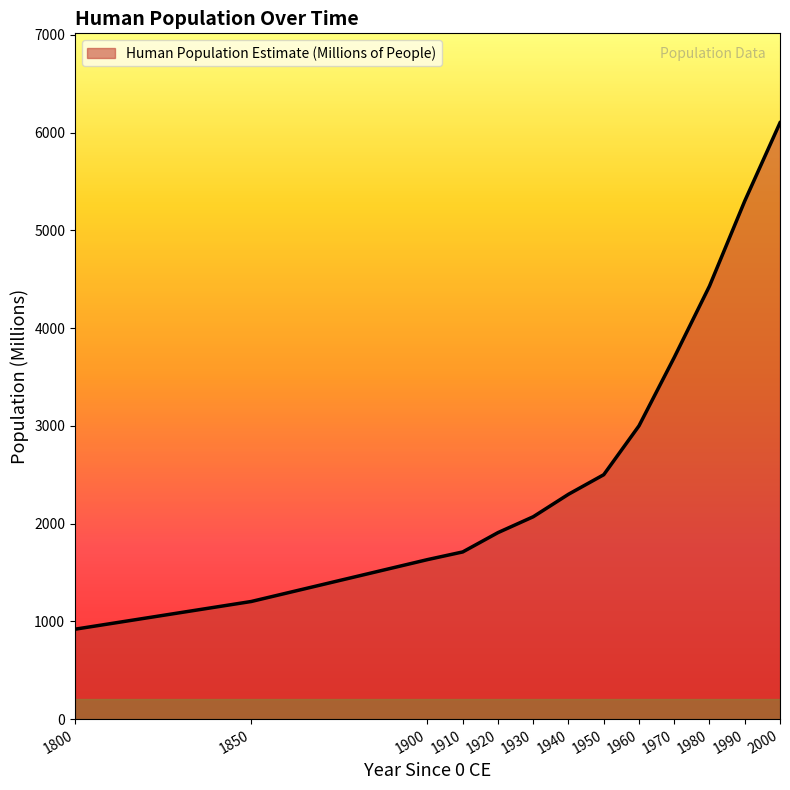

What is the average value?

2828.6